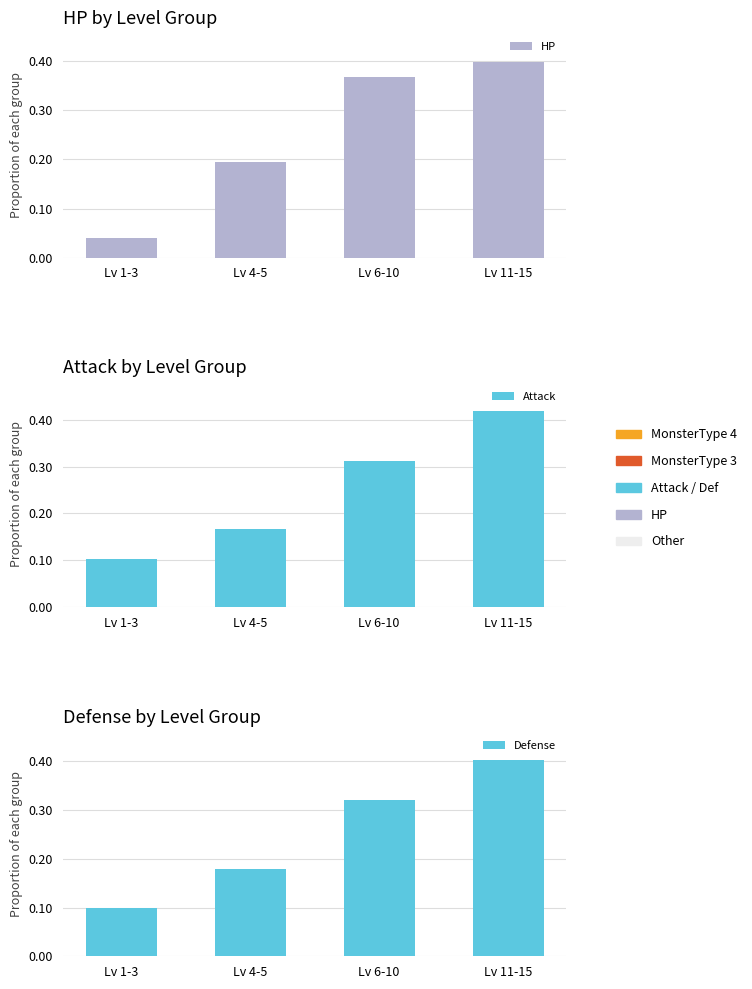

What is the maximum value for Defense?

0.4